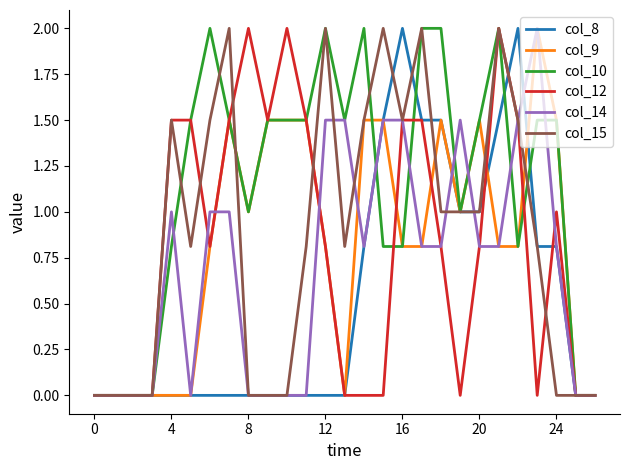

What is the maximum value for col_8?

2.0